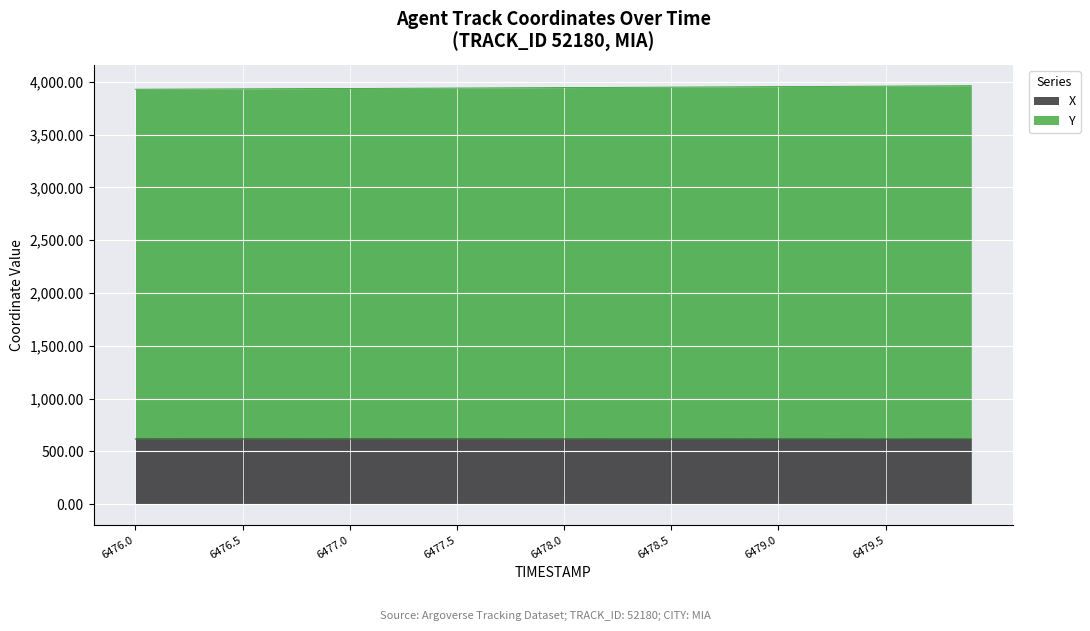

What is the value of the X point at the 3rd from the left?

616.2